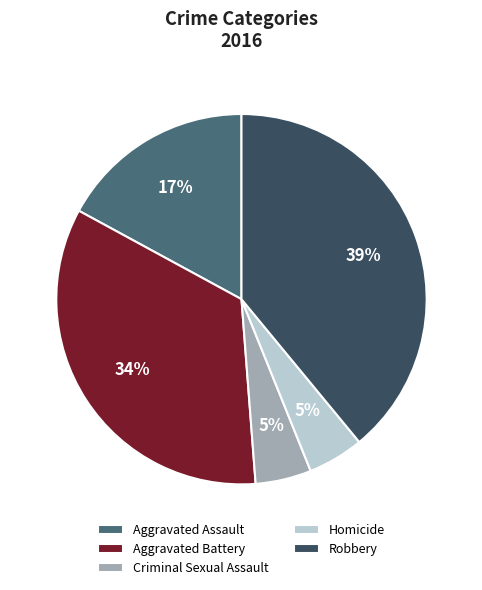

To the nearest percent, what percentage of the pie is Robbery?

39%